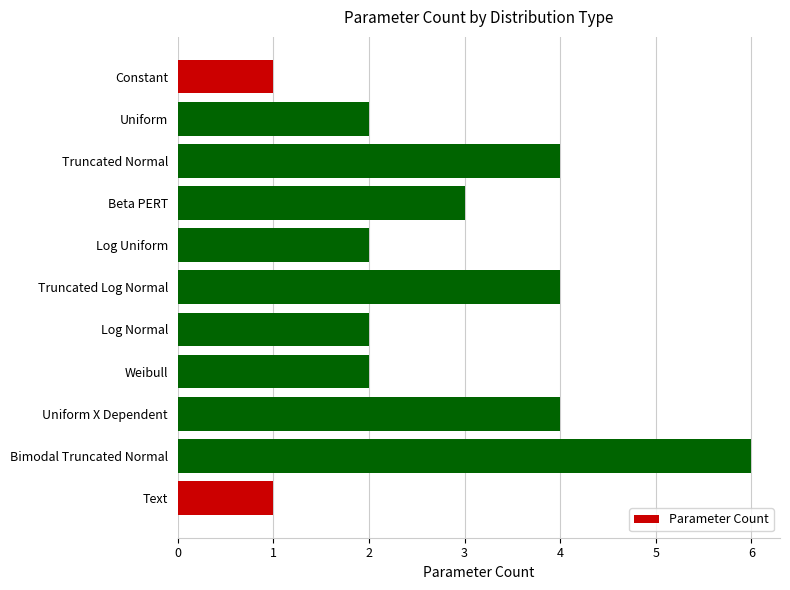

Approximately how many times larger is the value at Beta PERT compared to Log Uniform?

1.5